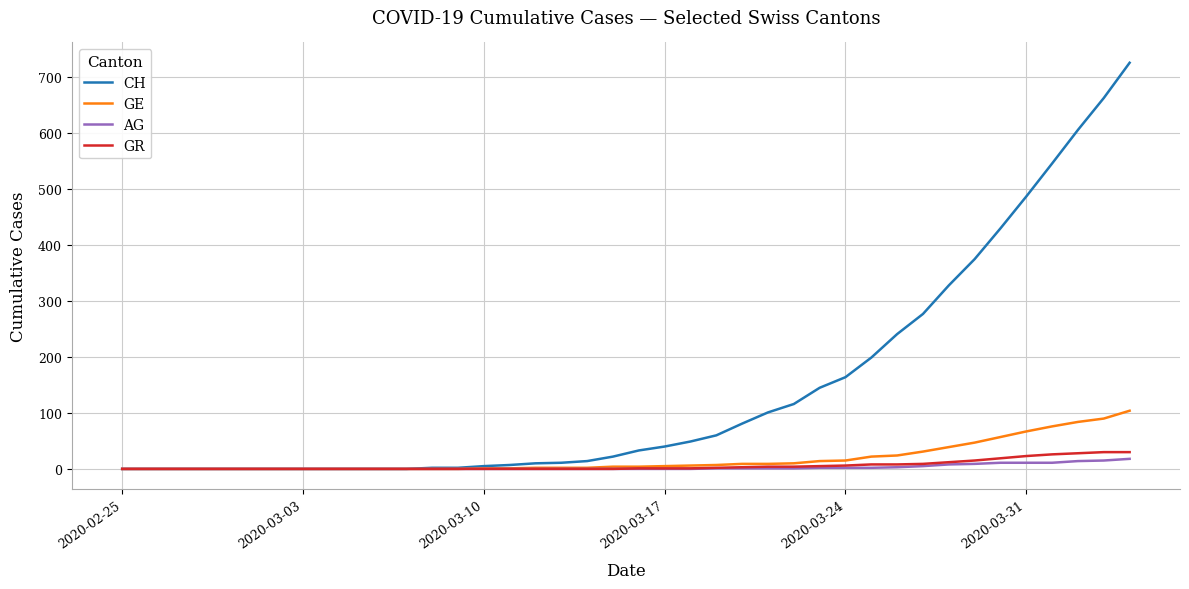

What is the maximum value shown in the chart?

726